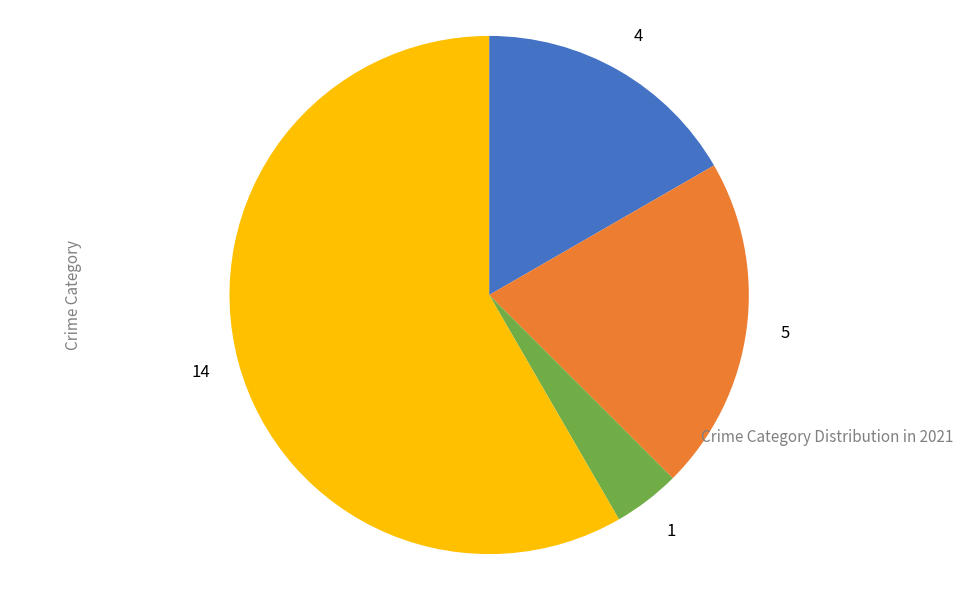

Is there any slice that represents more than half of the pie?

Yes